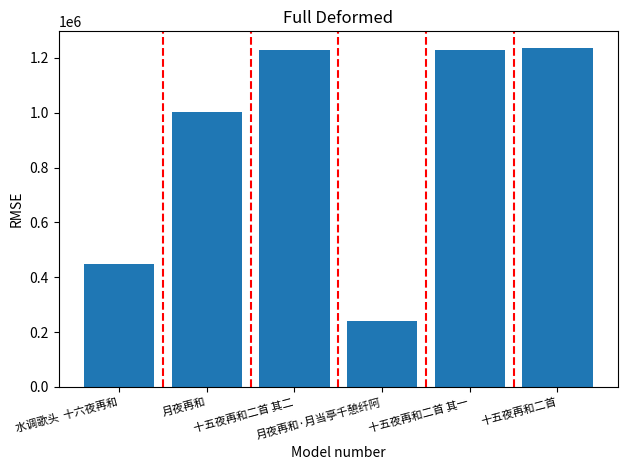

Is it true that the value at 十五夜再和二首 is 272533?

False